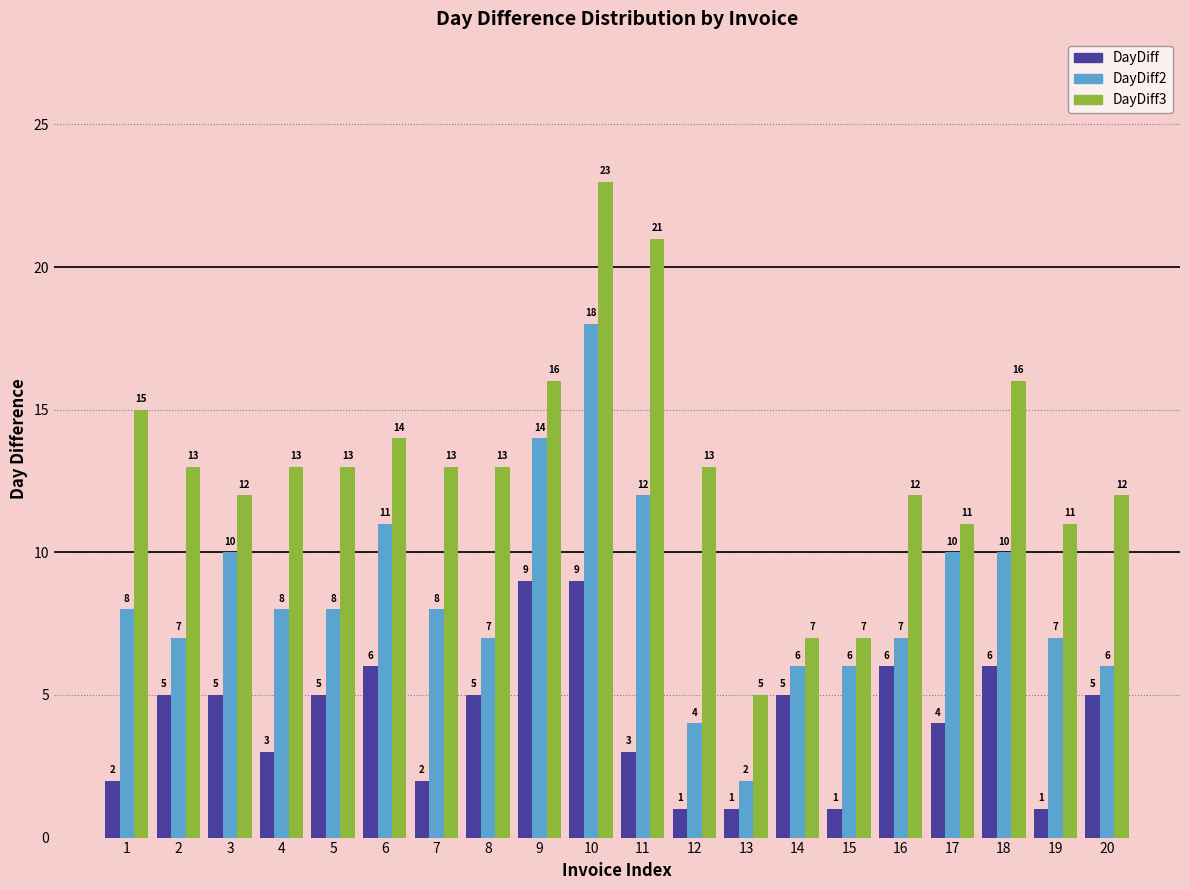

How many bars are there in each group?

3